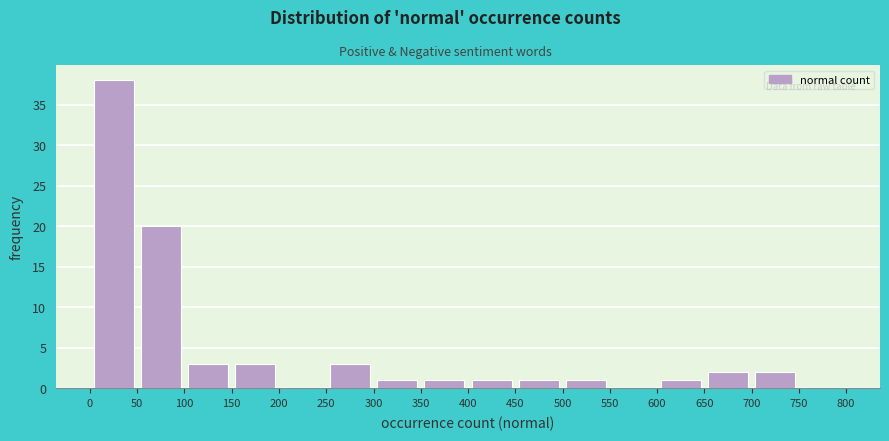

Over which range of the x-axis is the bar tallest?

0 to 50